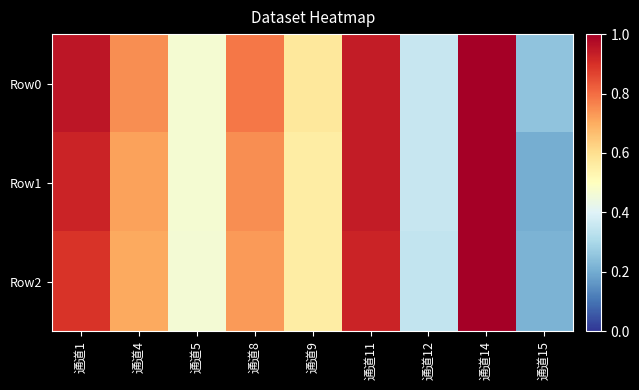

Which category has the highest value across all series?

通道14